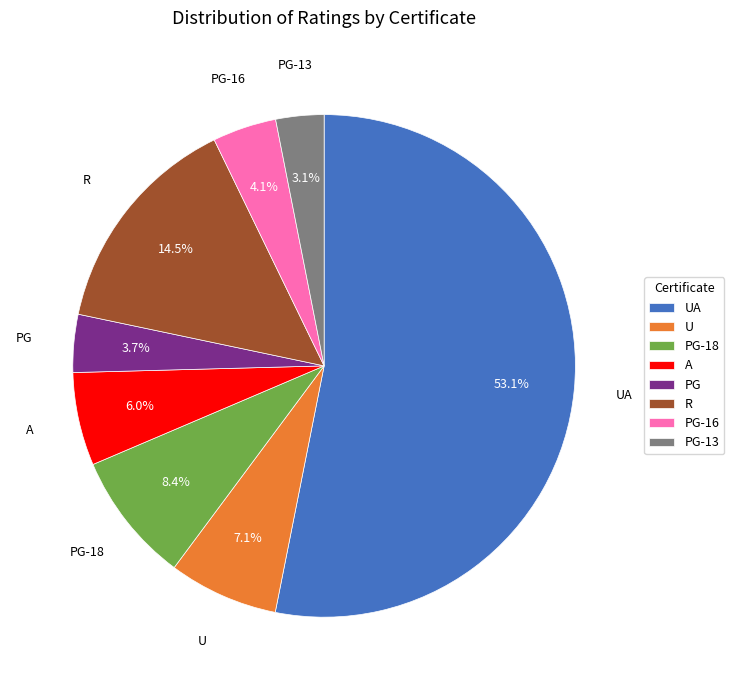

What percentage is the PG-18 slice, to the nearest percent?

8%